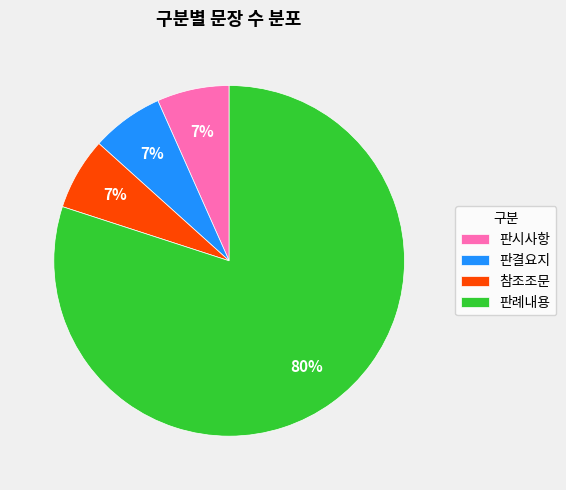

Is there a majority slice in this chart?

Yes